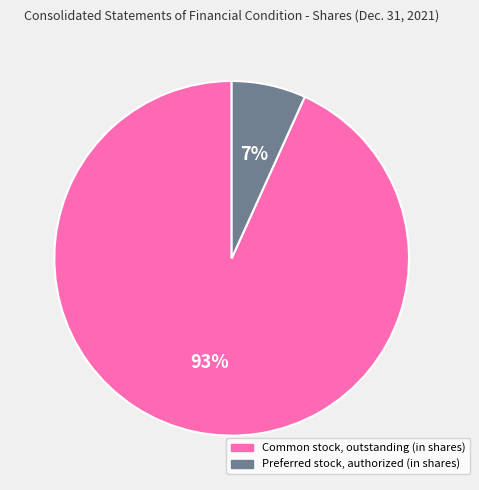

How many slices are in this pie chart?

2